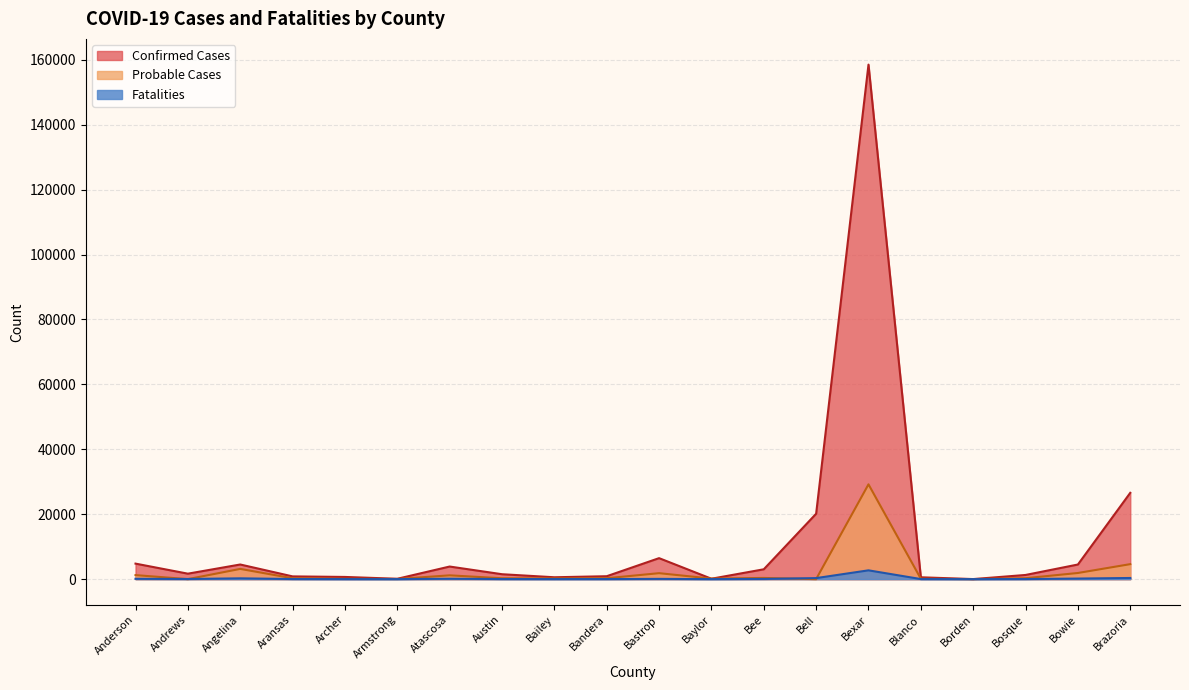

How many data points does each series have?

20